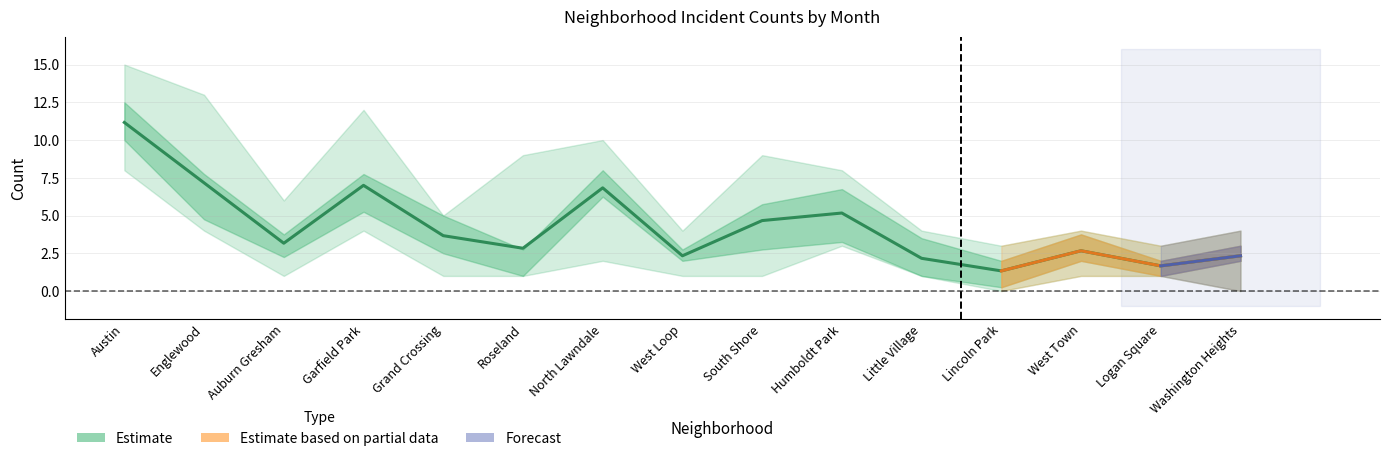

What is the difference between the maximum and minimum values in the May 2021 series?

10